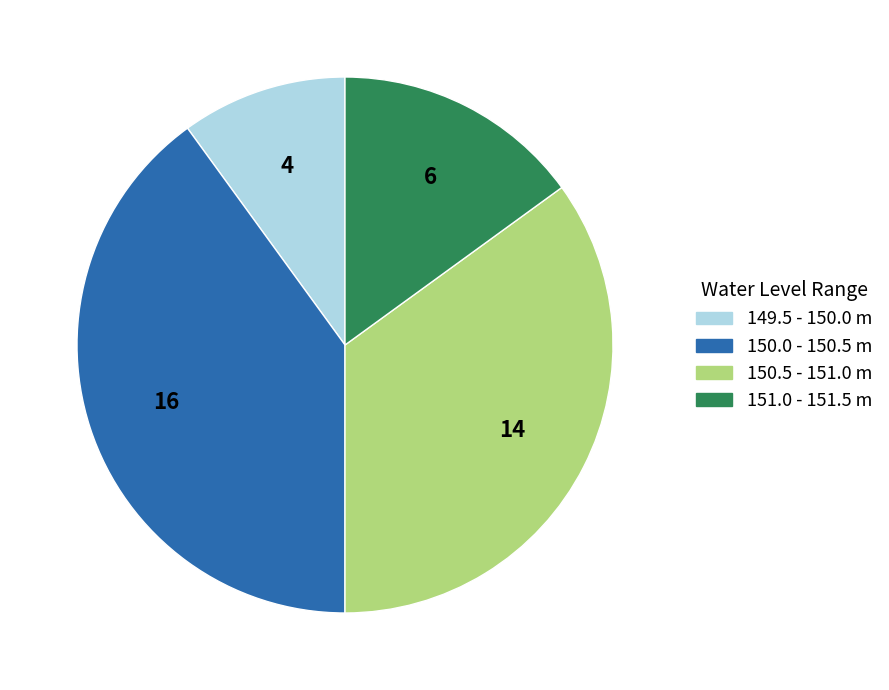

The 149.5 - 150.0 m slice represents 20% of the pie. True or false?

False